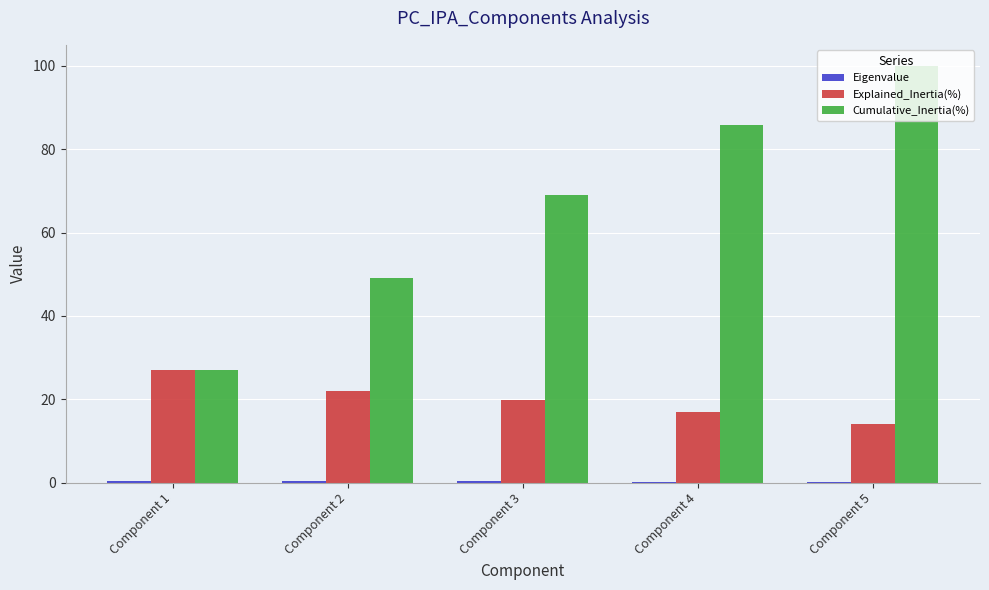

The value of Cumulative_Inertia(%) at Component 1 is 39.6. True or false?

False